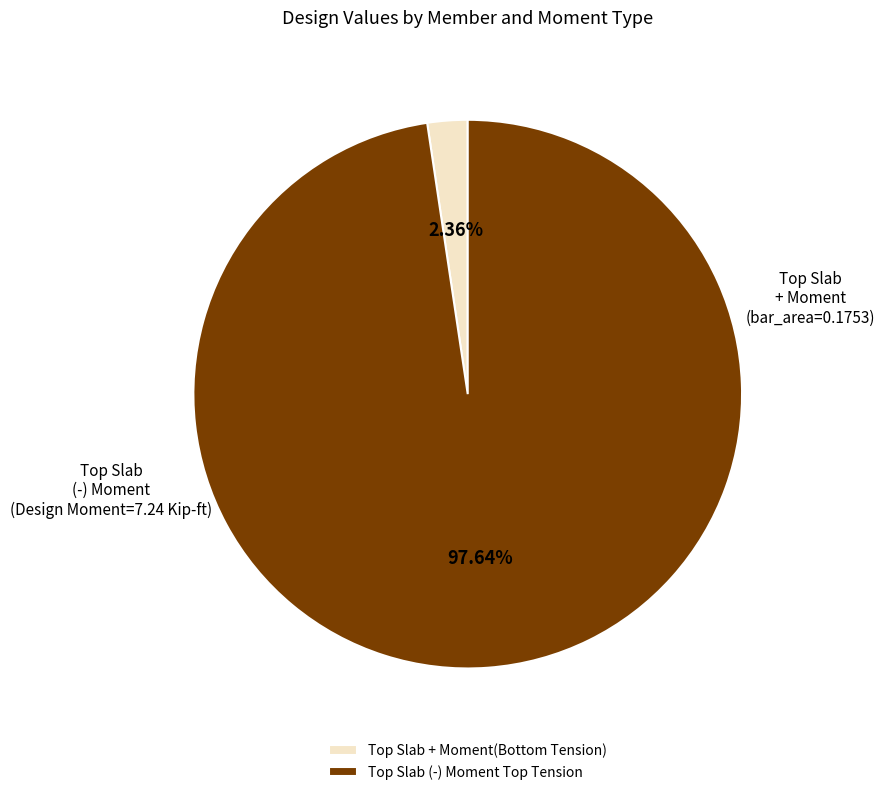

What is the largest slice in the pie chart?

Top Slab (-) Moment Top Tension